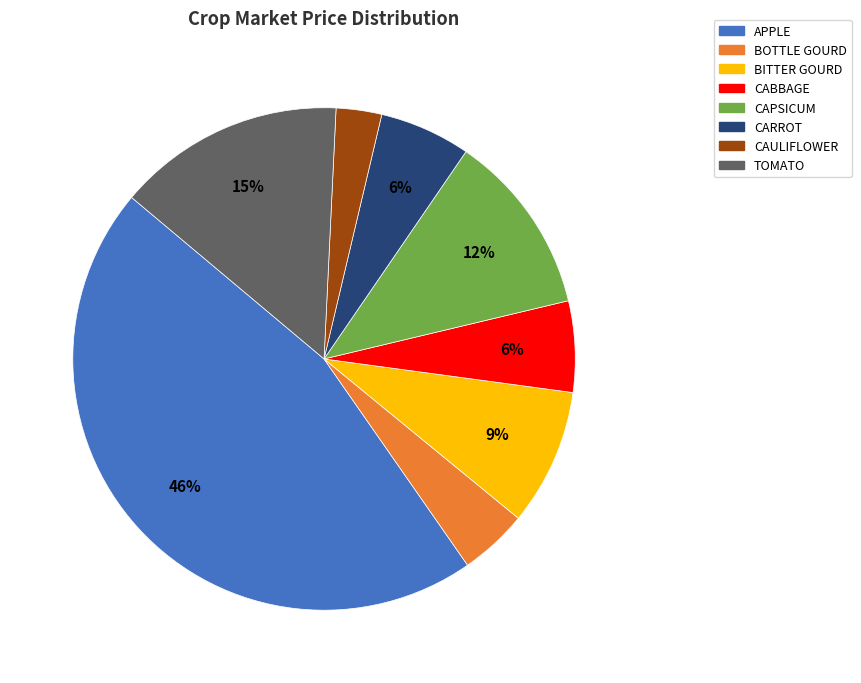

Combined, do CABBAGE and CAULIFLOWER account for over 50%?

No